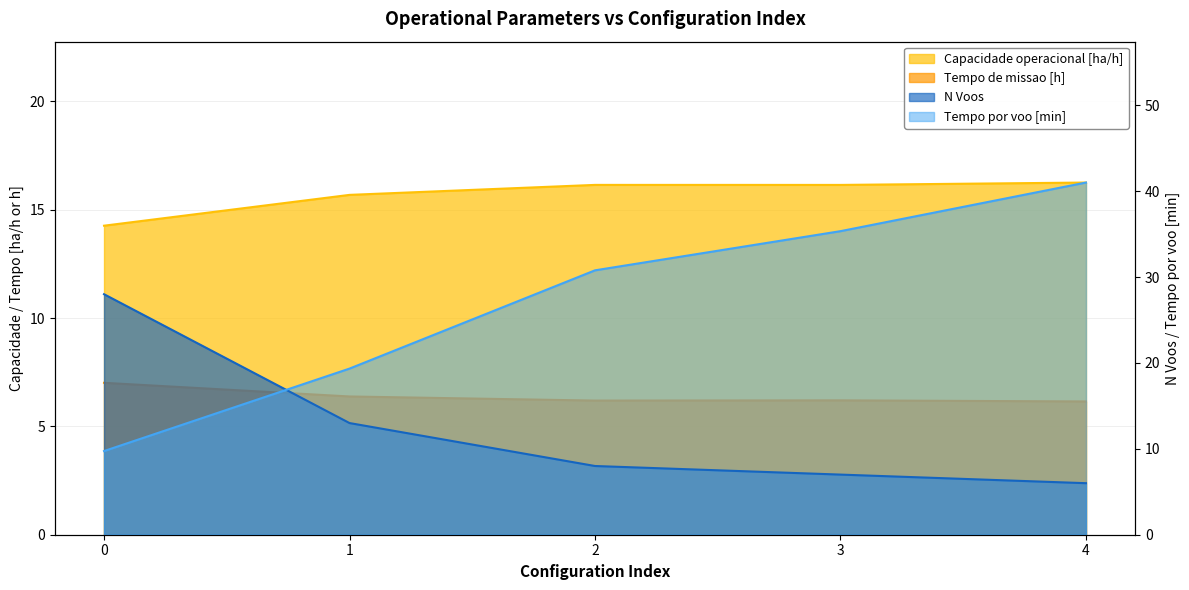

Which category has the highest value in the Tempo por voo [min] series?

4